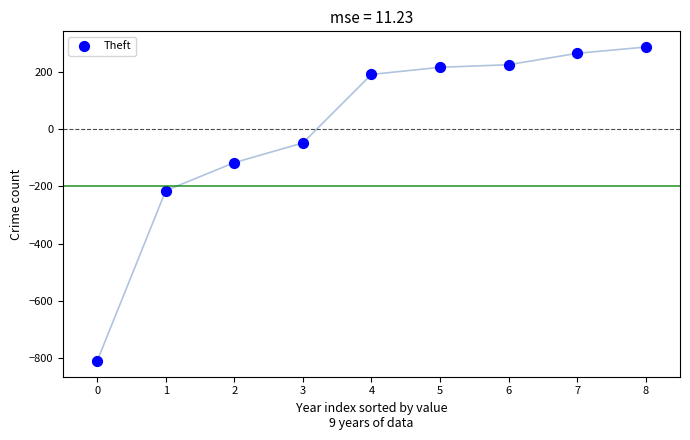

What is the range of Y values (max minus min)?

1100.0